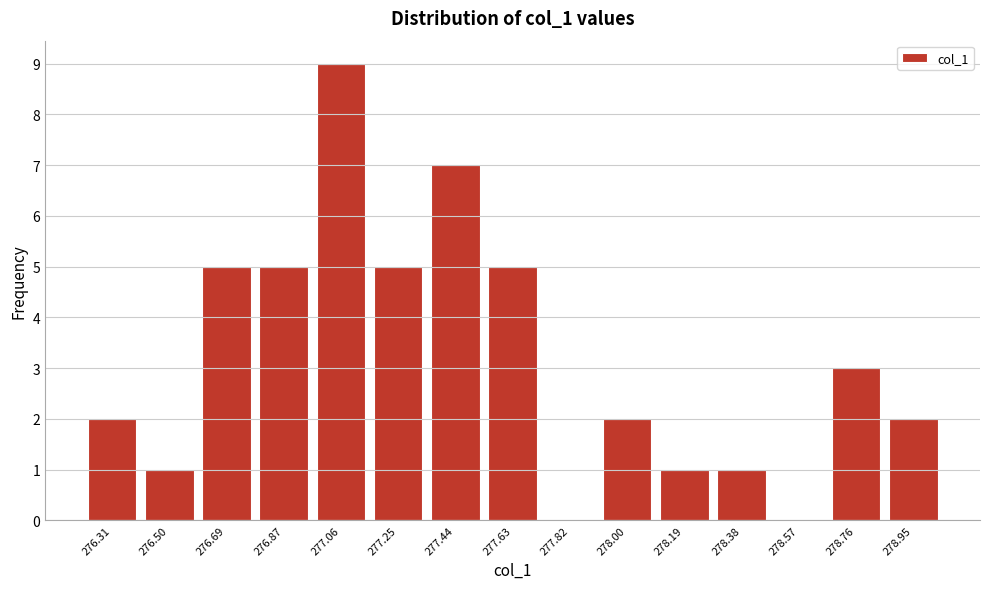

Reading left to right, transcribe this chart: for each bar, give the range it covers on the x-axis and its height. Neither the bar edges nor the heights are printed on the chart, so give them approximately, as read against the axes.

276.22 to 276.40: 2
276.40 to 276.60: 1
276.60 to 276.78: 5
276.78 to 276.96: 5
276.96 to 277.16: 9
277.16 to 277.34: 5
277.34 to 277.54: 7
277.54 to 277.72: 5
277.72 to 277.92: 0
277.92 to 278.10: 2
278.10 to 278.28: 1
278.28 to 278.48: 1
278.48 to 278.66: 0
278.66 to 278.86: 3
278.86 to 279.04: 2